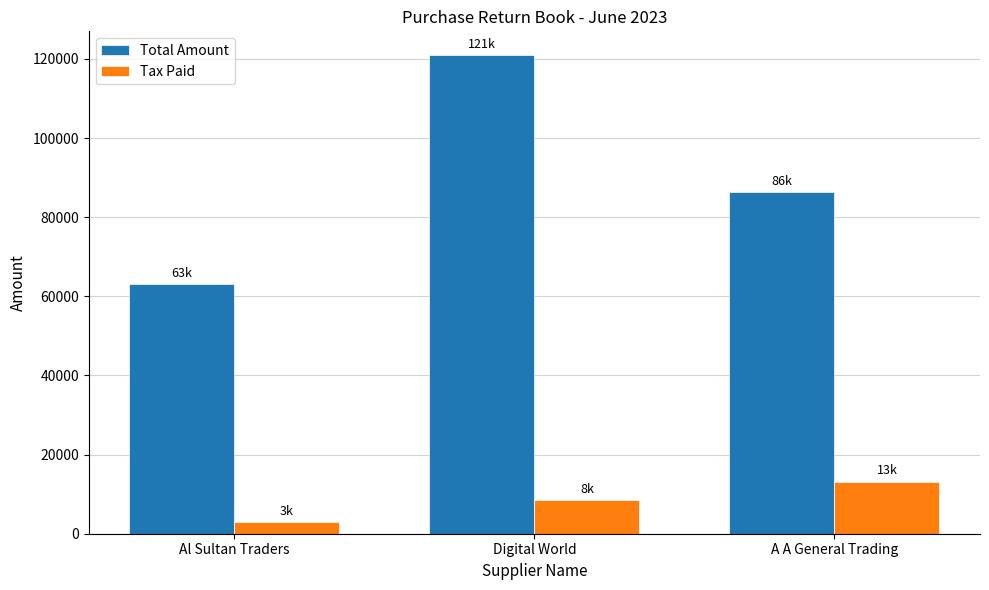

Which series has the largest total across all categories?

Total Amount